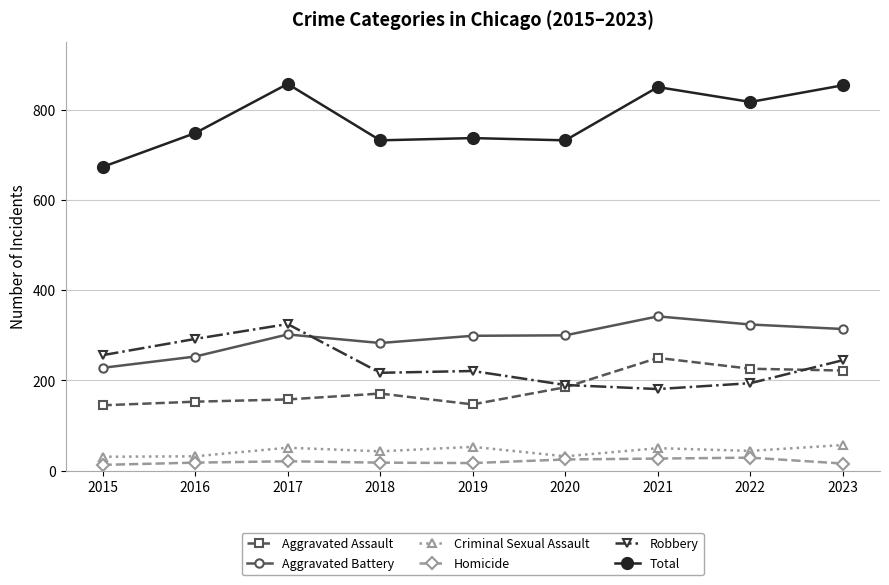

What is the sum of all Total values?

7000